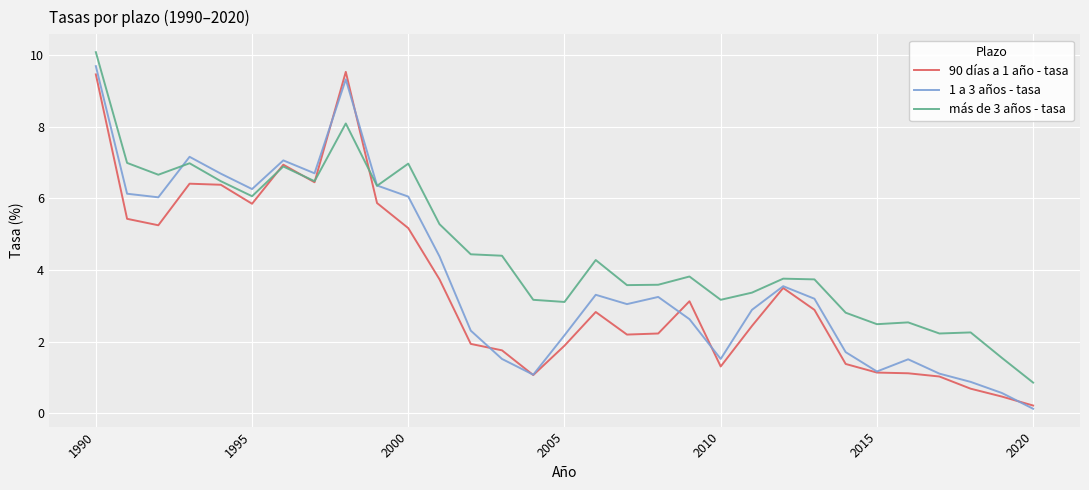

Rank the series by their average value, from lowest to highest.

90 días a 1 año - tasa, 1 a 3 años - tasa, más de 3 años - tasa